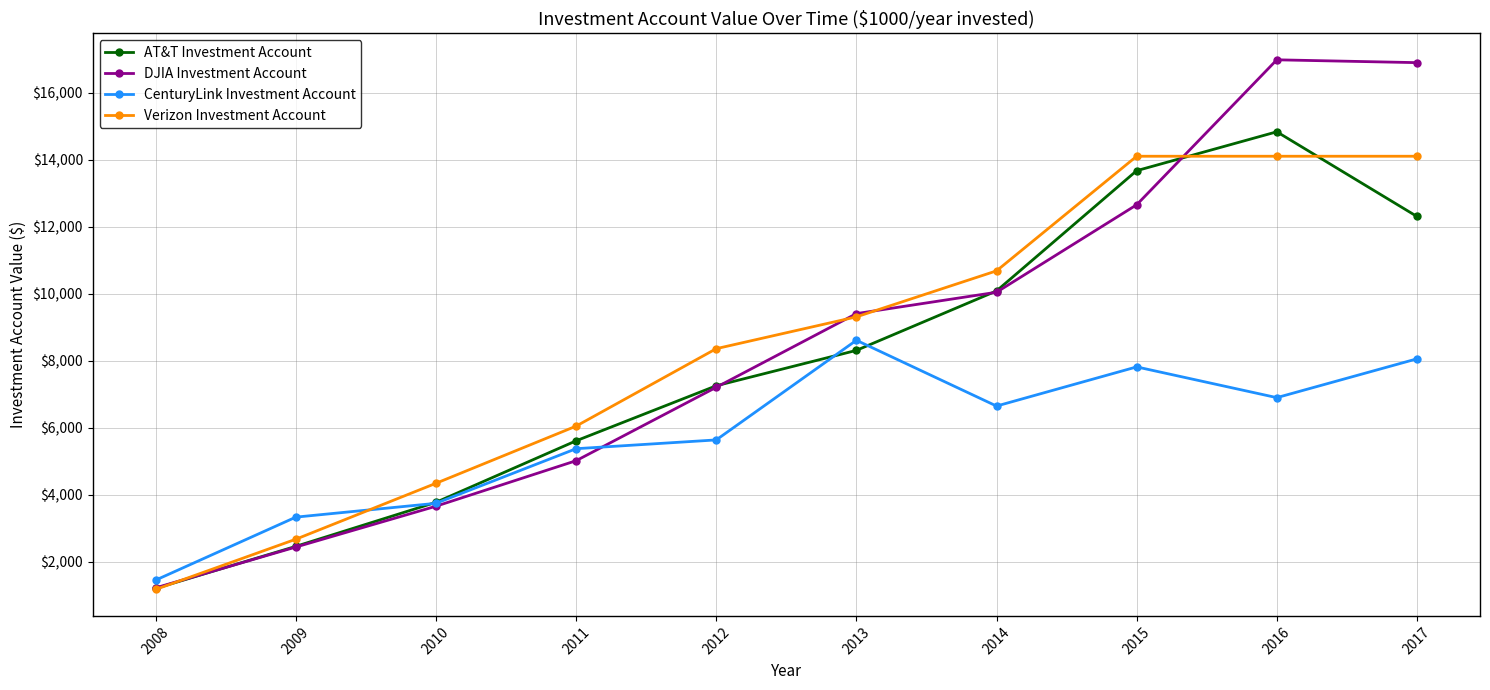

What is the sum of all DJIA Investment Account values?

85579.6